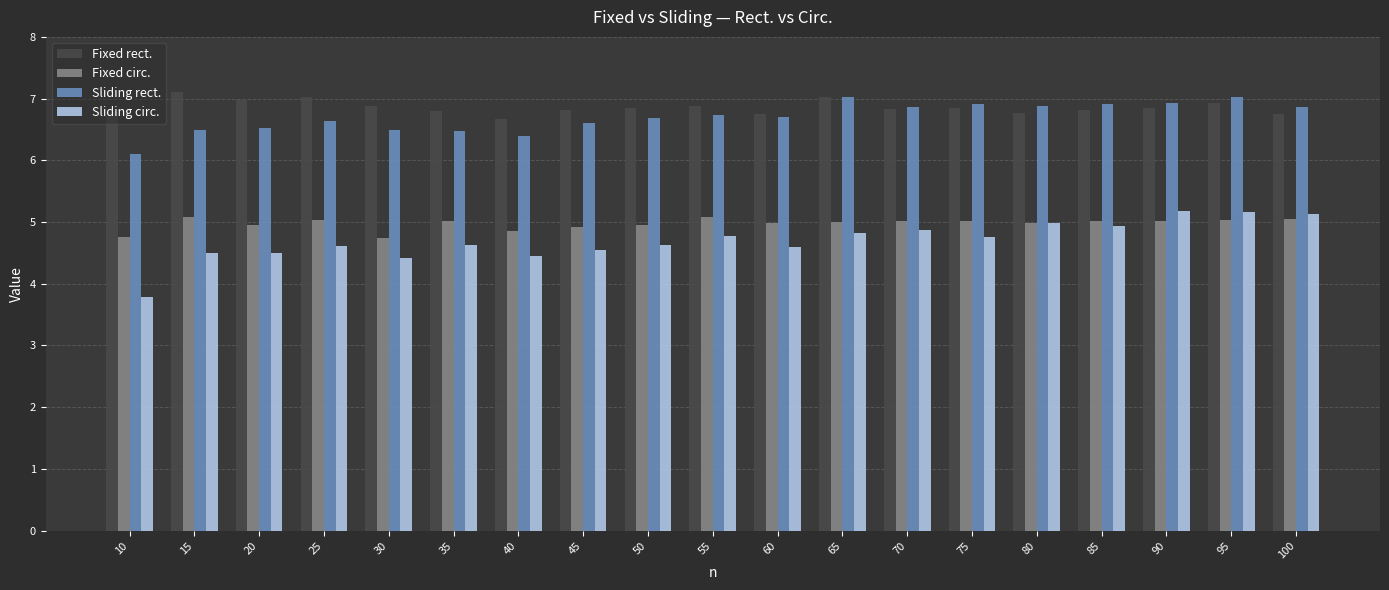

How many bars are there in total?

76